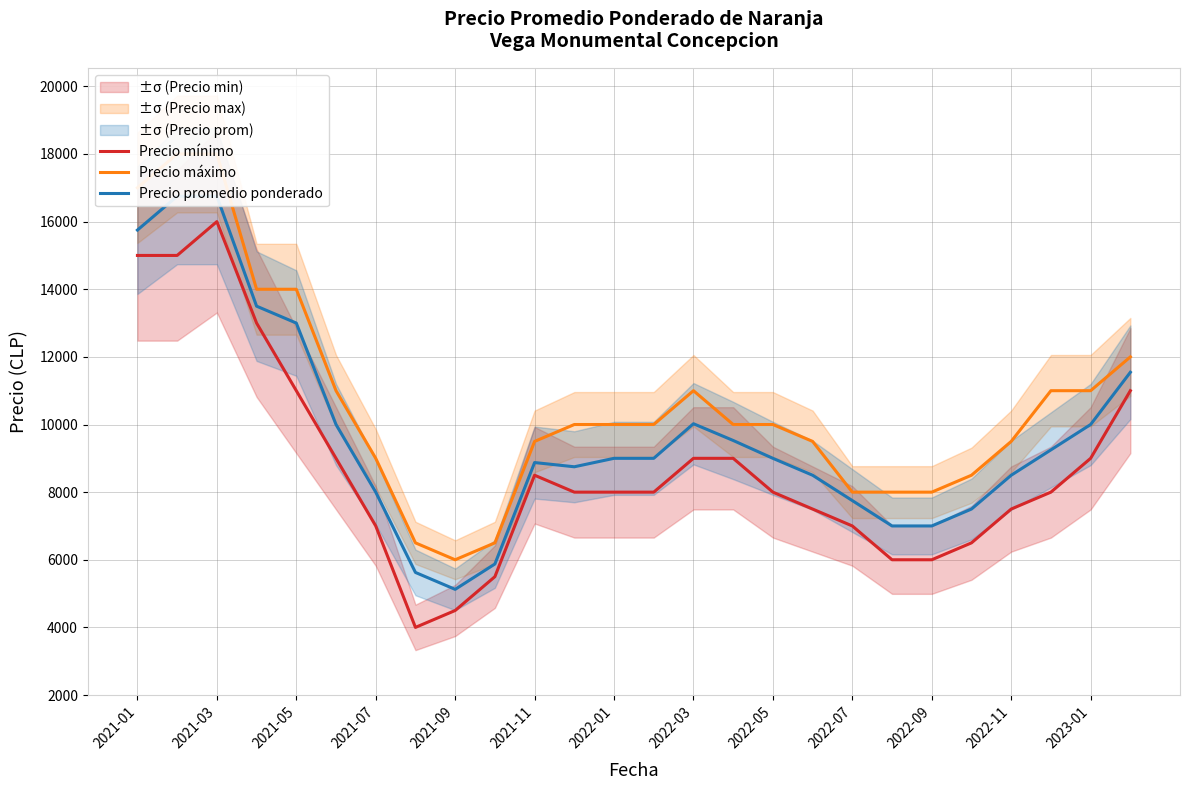

The value of Precio mínimo at 2022-11 is 11547. True or false?

False